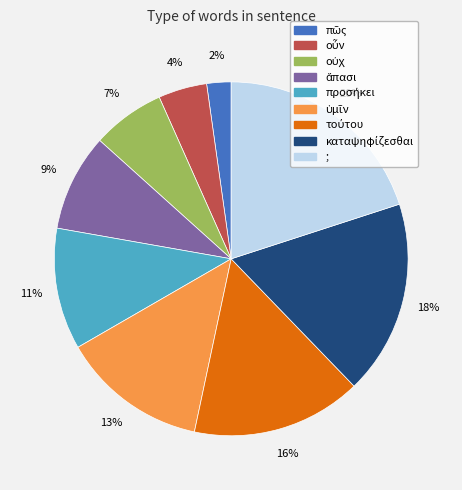

What is the largest slice in the pie chart?

;